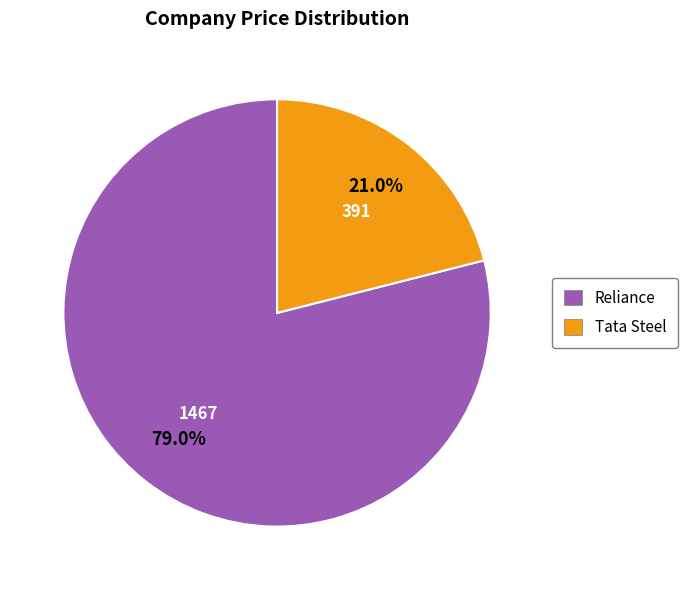

To the nearest percent, what is the difference between the Reliance and Tata Steel slice percentages?

58%